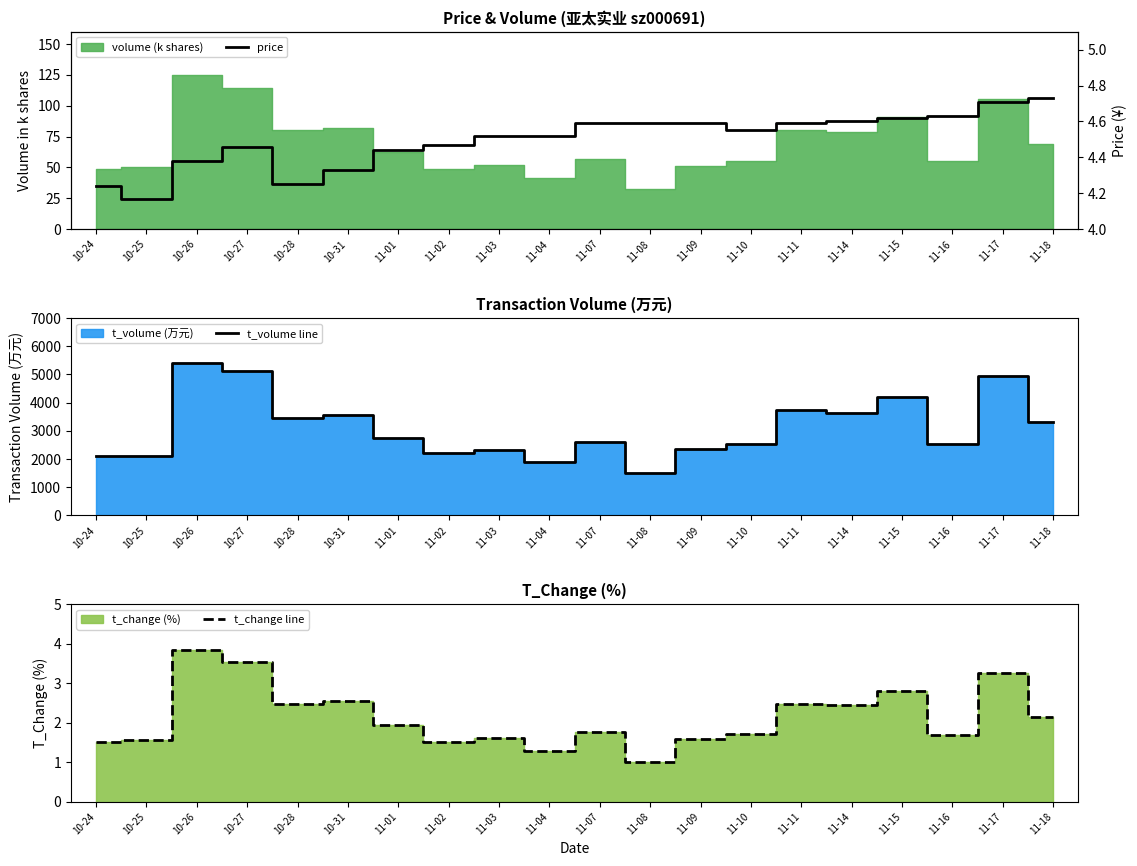

What is the average value of the price series?

4.5